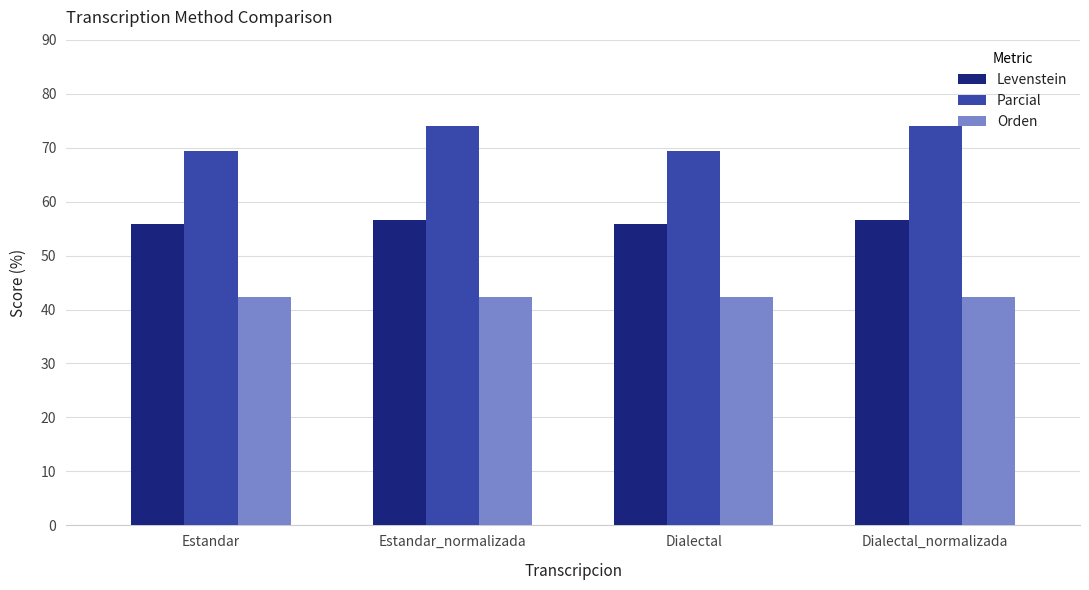

Is the value of Levenstein at Dialectal greater than the value of Parcial at Estandar_normalizada?

No